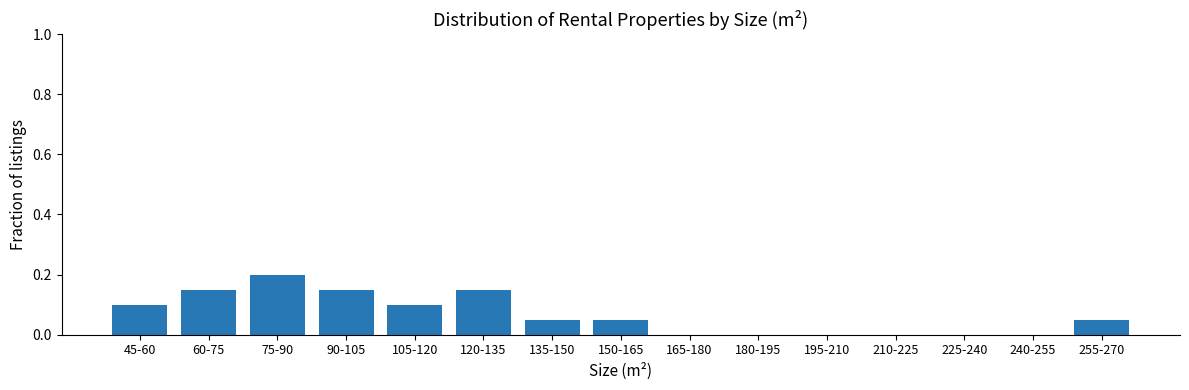

Which category has the highest value across all series?

75-90